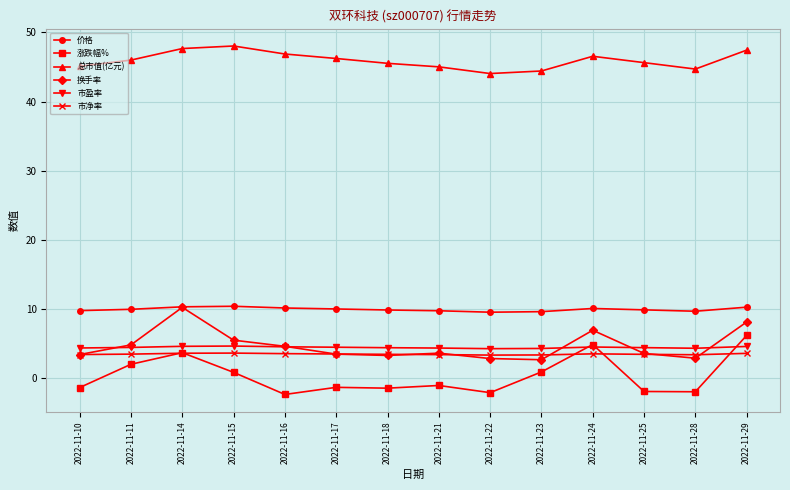

What is the value of the 市净率 point at the 8th from the left?

3.4